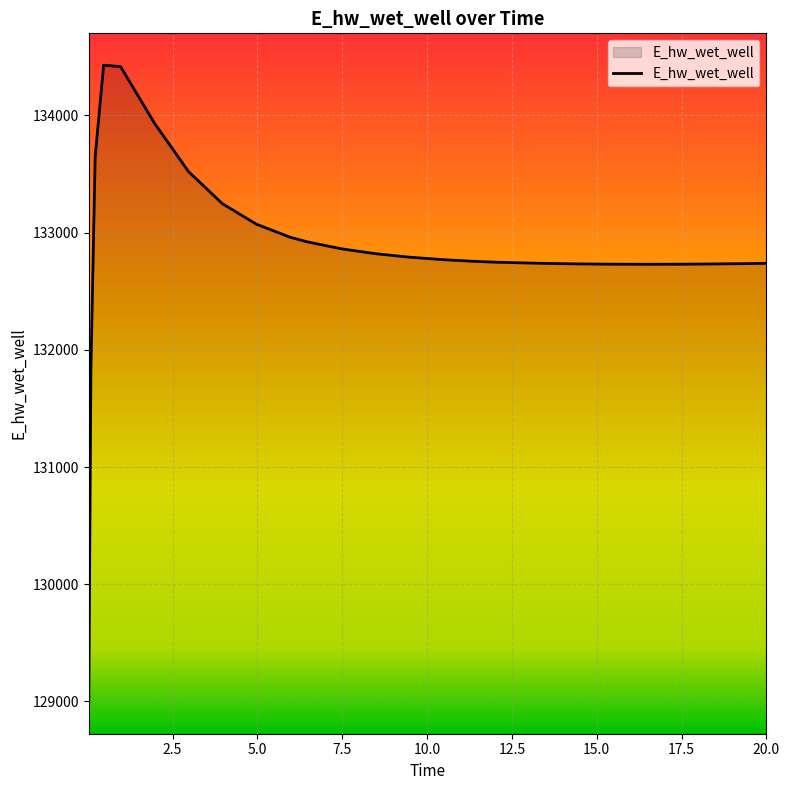

What is the maximum value shown in the chart?

134429.3